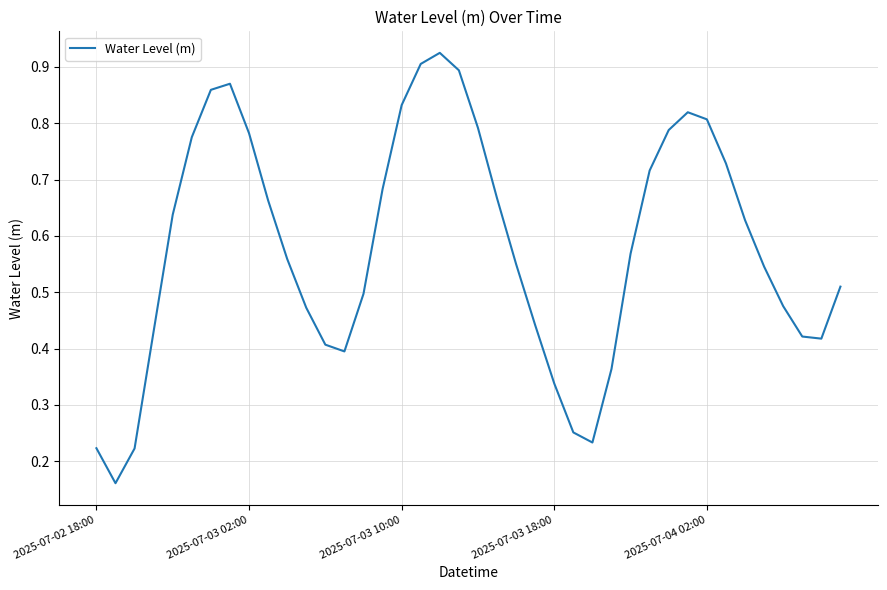

Is this an area chart (filled region under the line)?

No